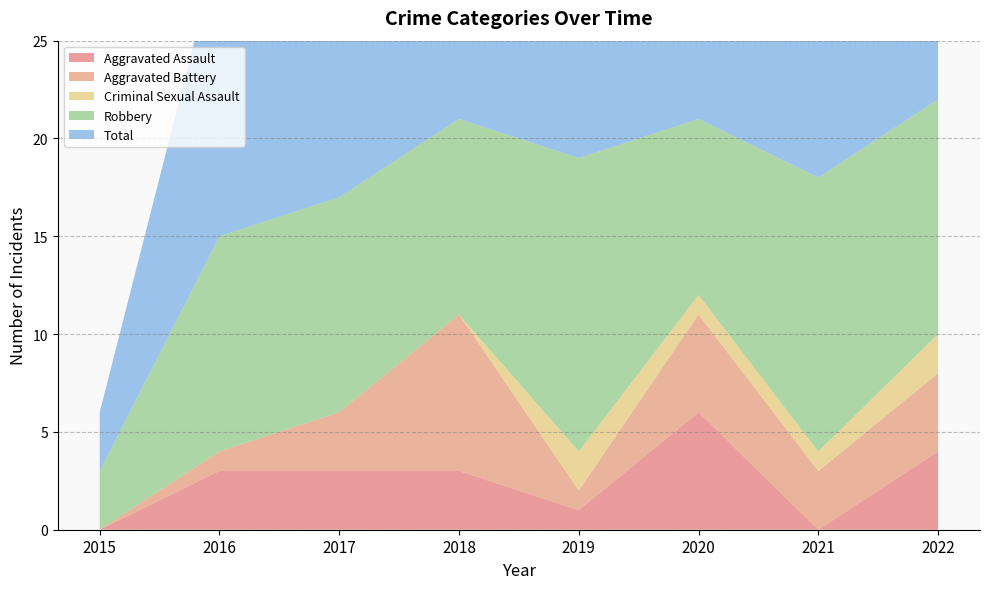

Reading right to left, list all the values displayed in this chart.

Aggravated Assault: 2022=4	2021=0	2020=6	2019=1	2018=3	2017=3	2016=3	2015=0
Aggravated Battery: 2022=4	2021=3	2020=5	2019=1	2018=8	2017=3	2016=1	2015=0
Criminal Sexual Assault: 2022=2	2021=1	2020=1	2019=2	2018=0	2017=0	2016=0	2015=0
Robbery: 2022=12	2021=14	2020=9	2019=15	2018=10	2017=11	2016=11	2015=3
Total: 2022=22	2021=18	2020=21	2019=20	2018=21	2017=17	2016=15	2015=3